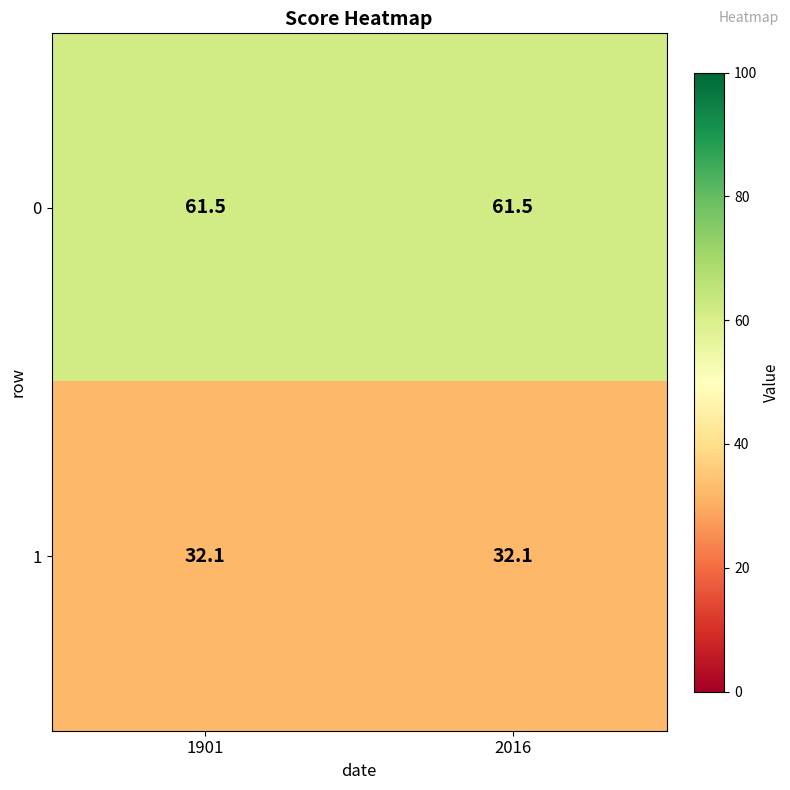

What is the sum of all 1 values?

64.2